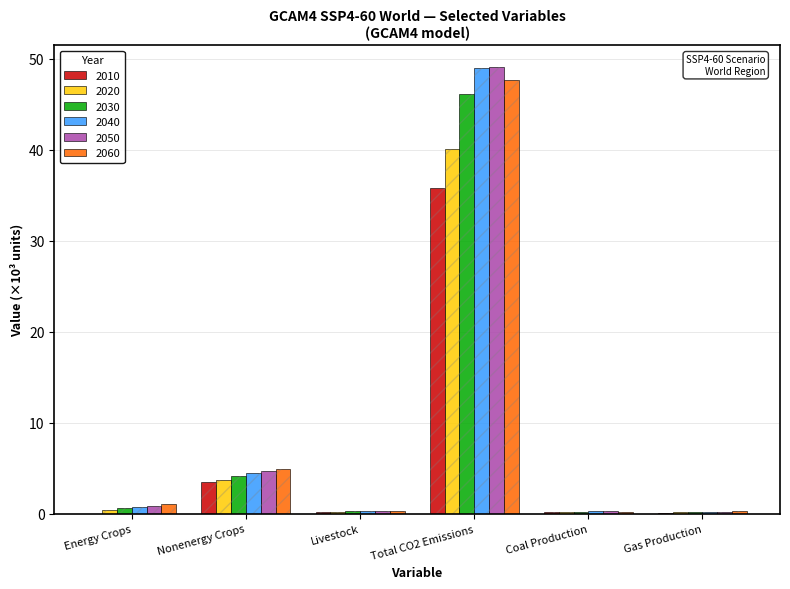

What is the label of the 6th bar from the left?

Gas Production